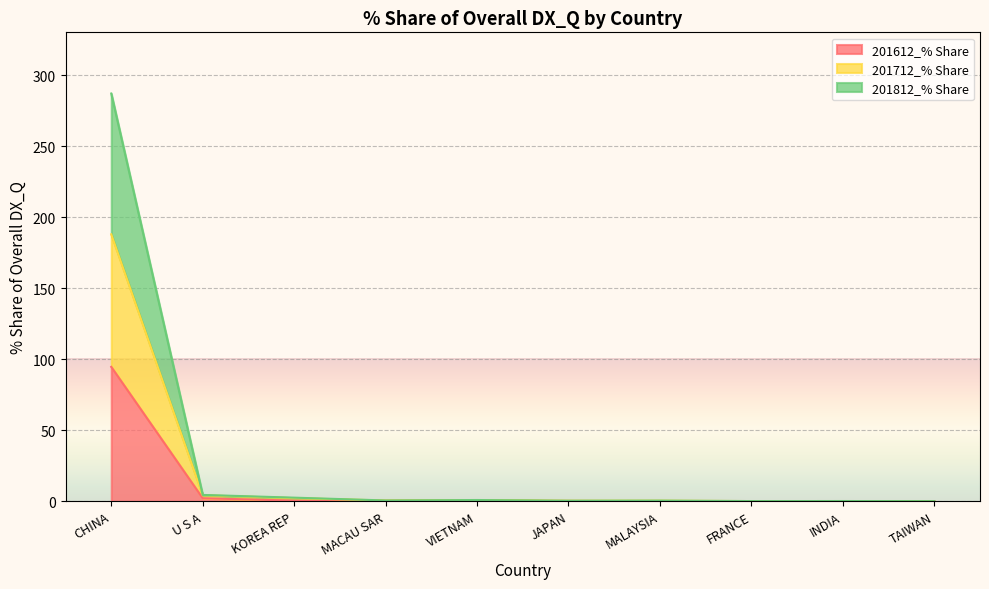

Which category has the lowest value across all series?

INDIA